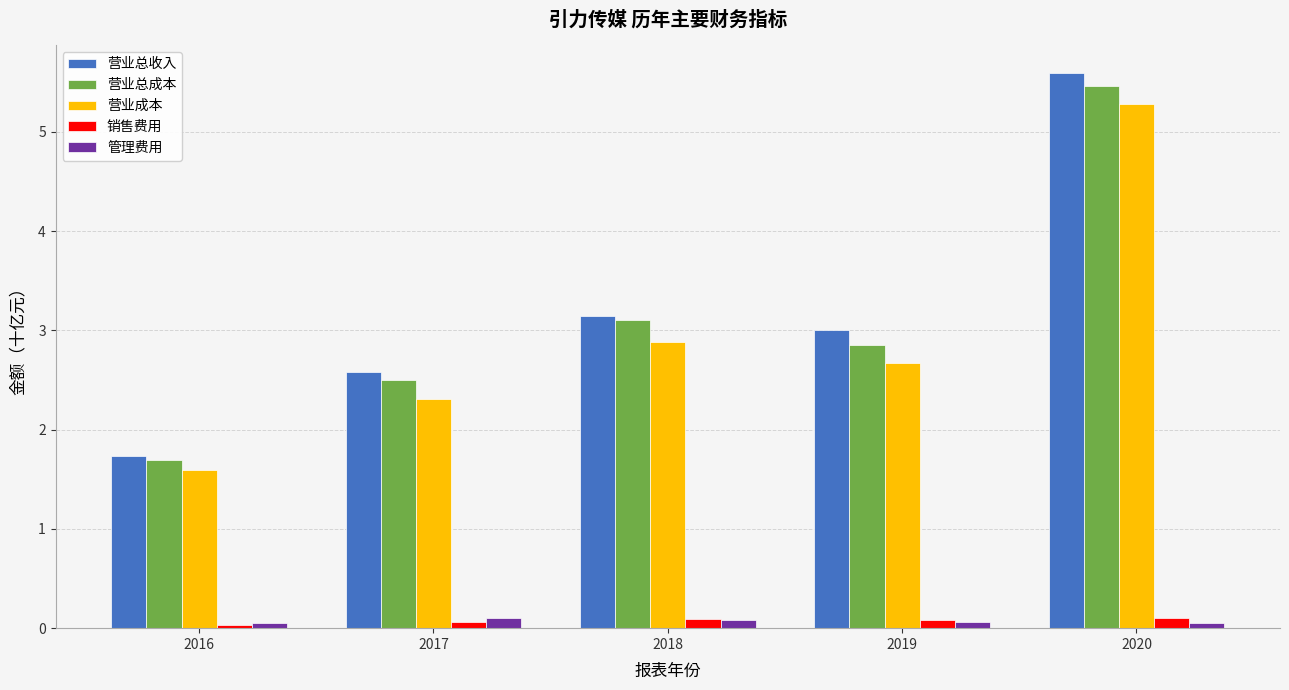

True or false: 营业成本 has a value of 5.3 at 2020.

True